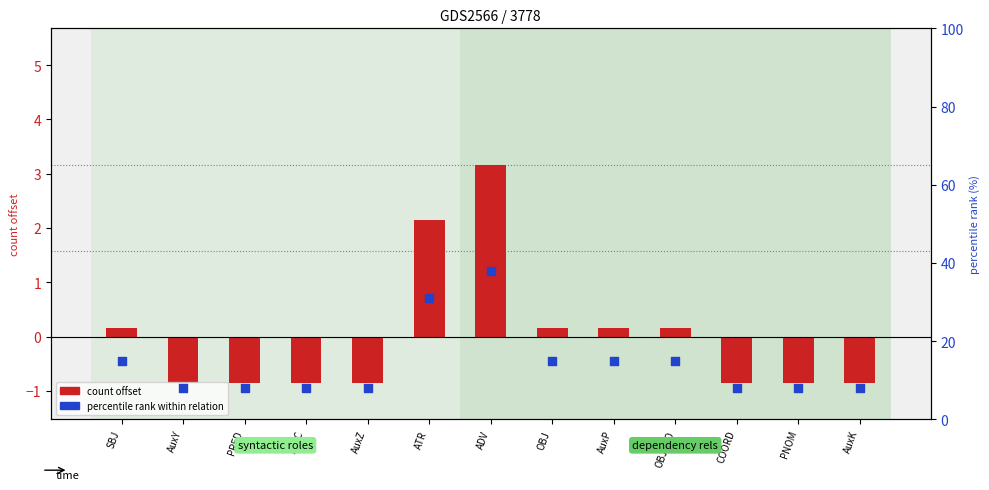

Which series has the largest total across all categories?

percentile rank within relation